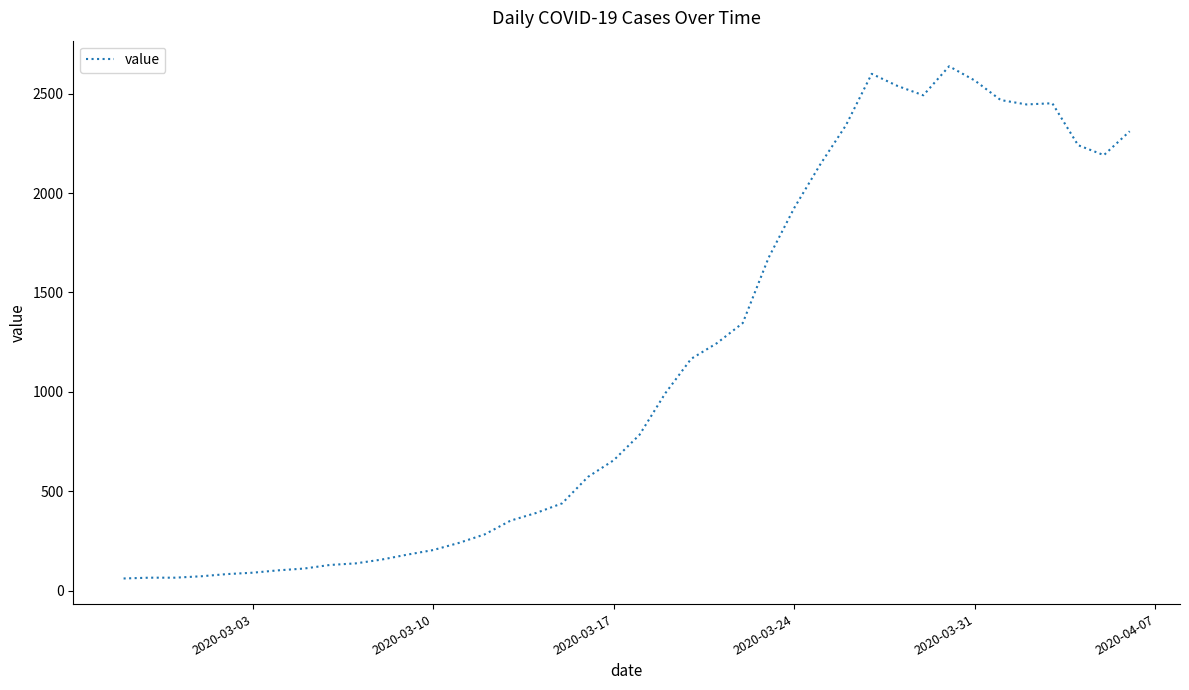

What is the difference between the maximum and minimum values?

2577